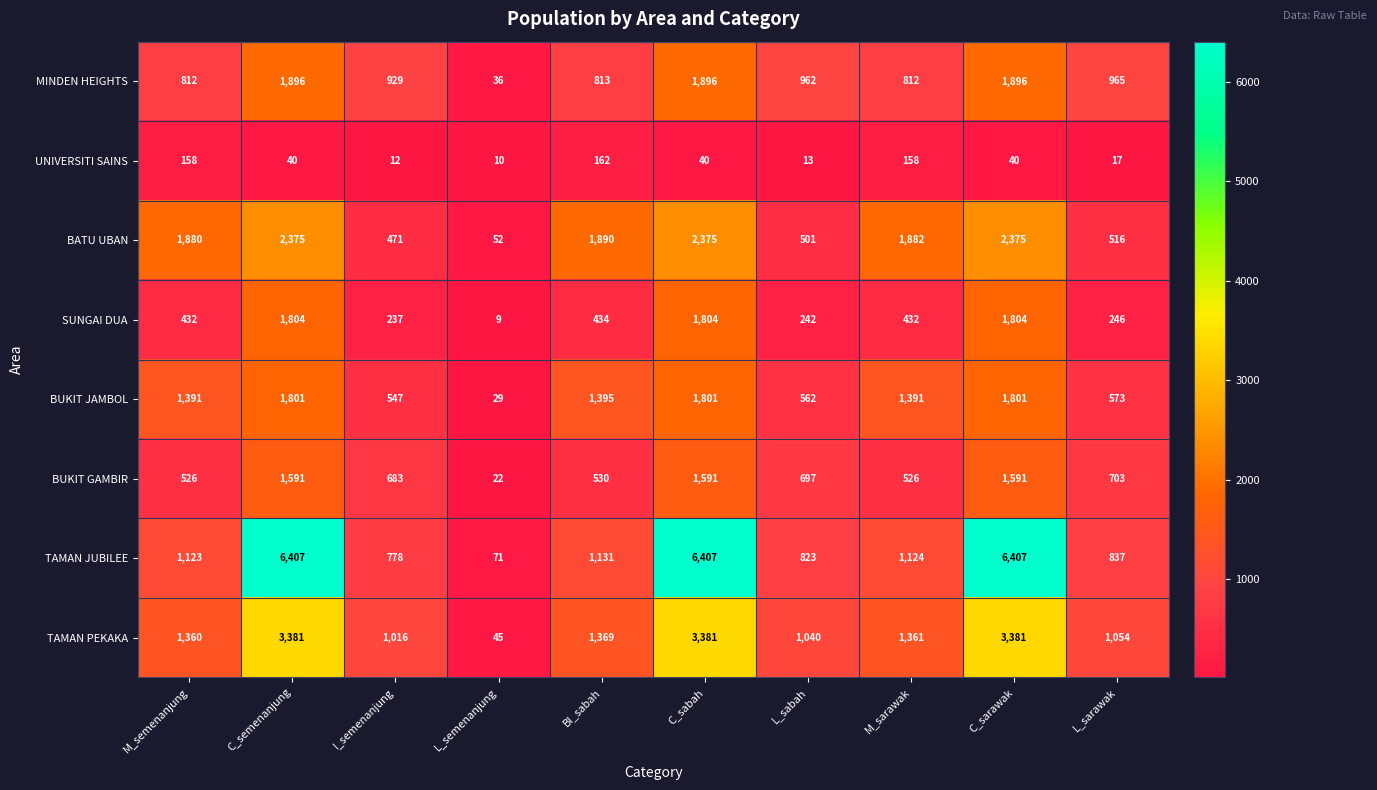

What is the difference between the highest and lowest values at M_sarawak?

1724